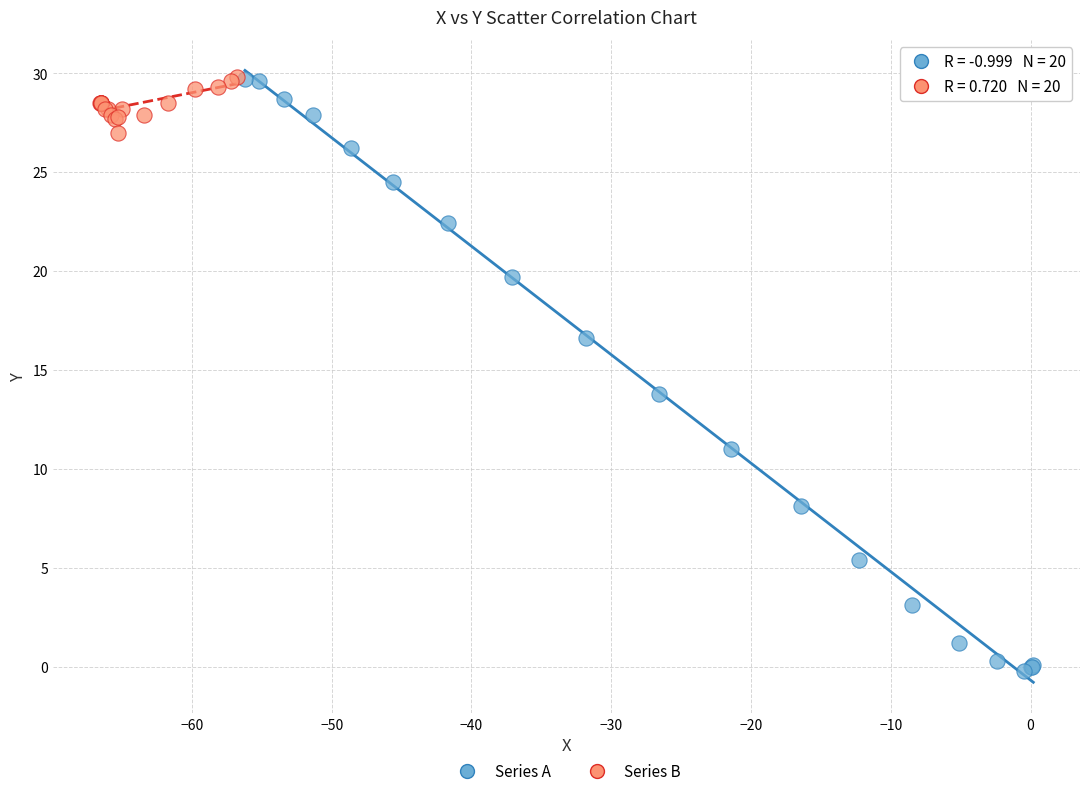

Which series has the widest spread of Y values?

Series A